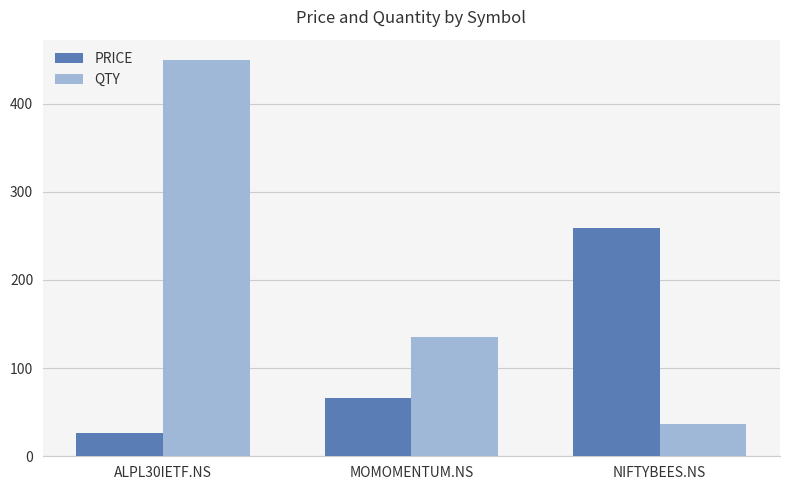

What are all the series names shown in the legend?

PRICE, QTY